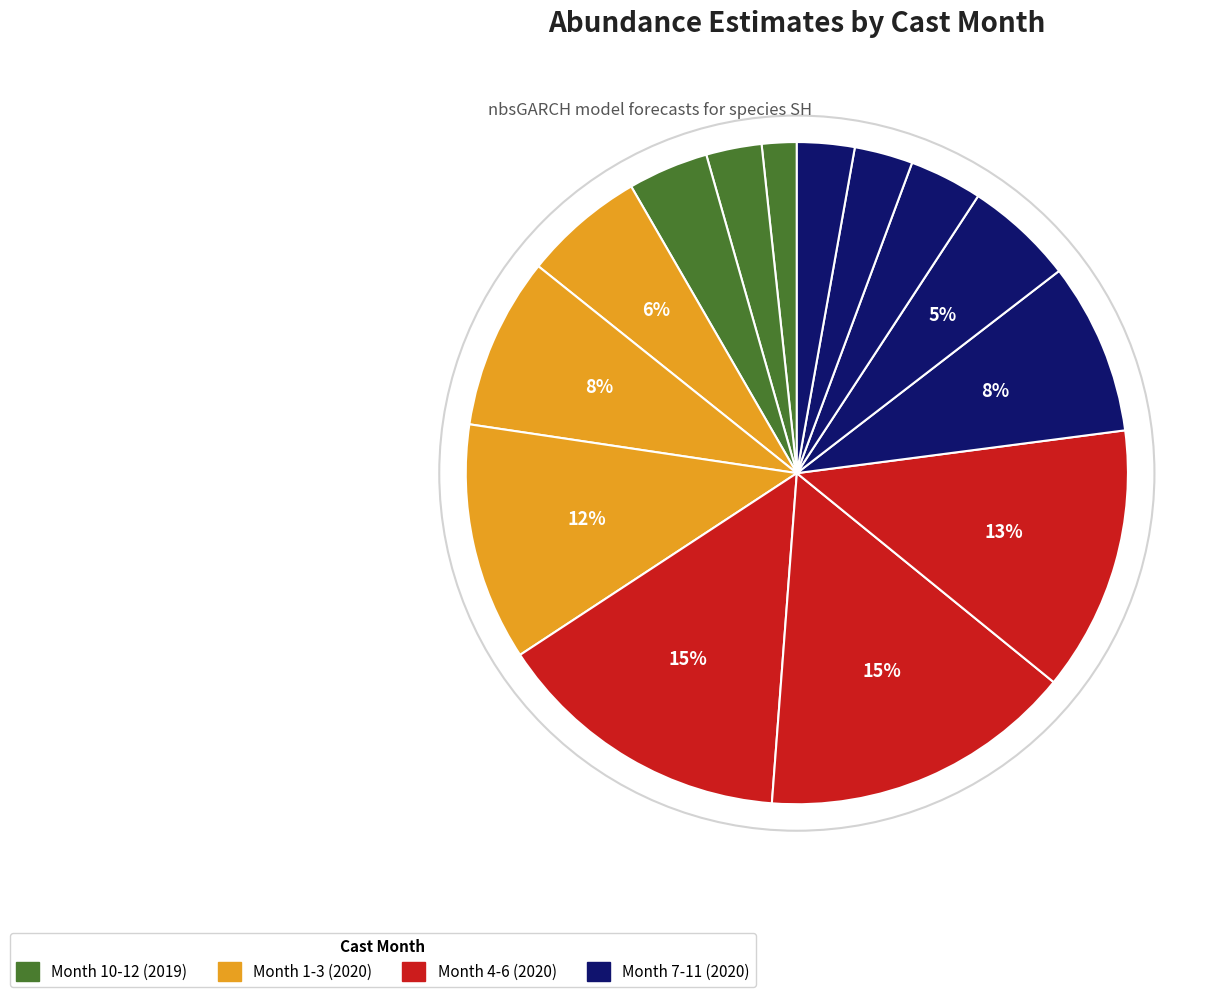

Which slice is the smallest?

Month 10 (2019)